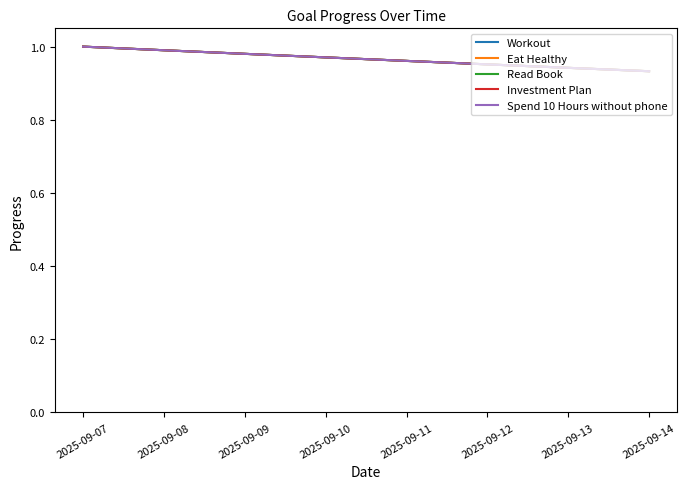

Does the chart display data point markers on the line(s)?

No